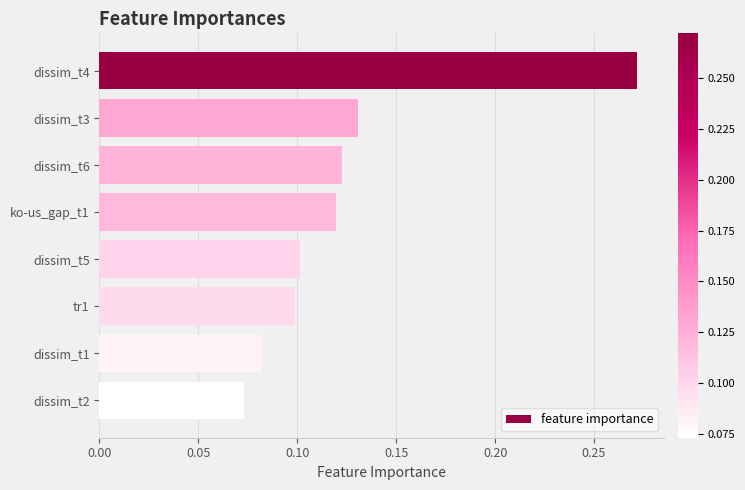

Between dissim_t5 and dissim_t2, which is larger?

dissim_t5